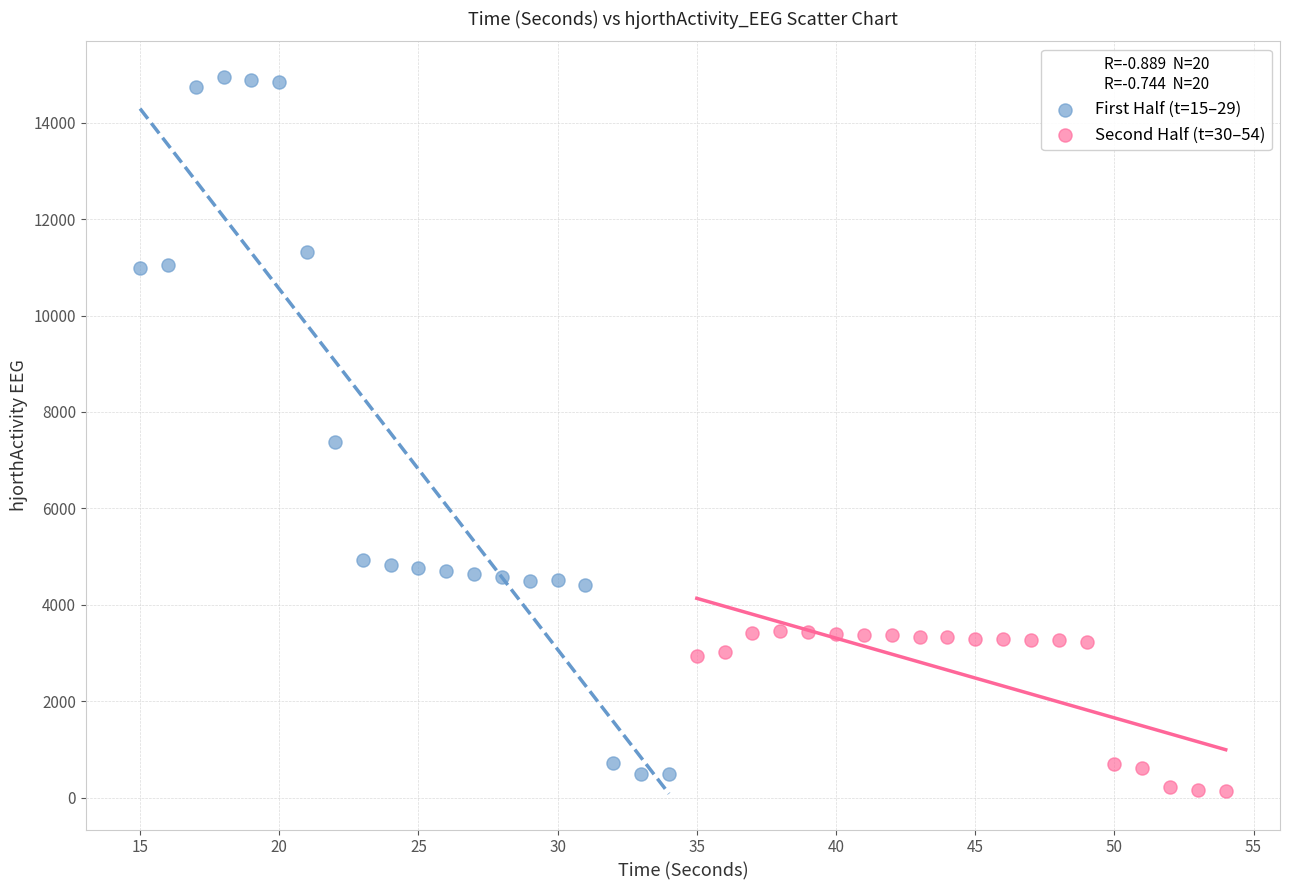

Which series contains the highest Y value?

First Half (t=15–29)